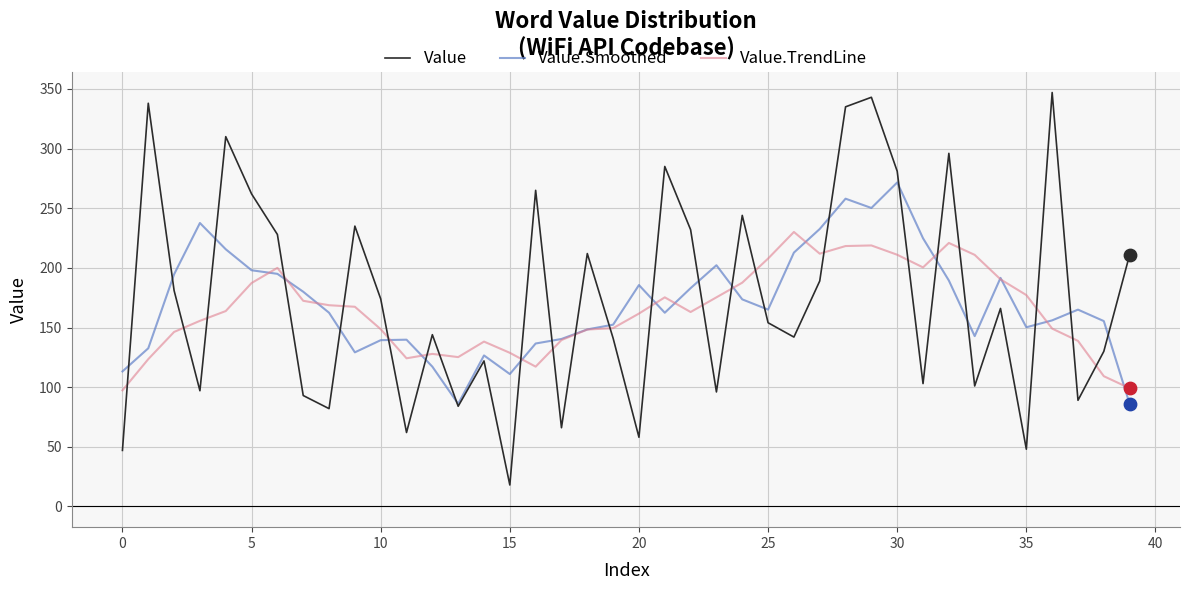

Rank the series by their maximum value, from highest to lowest.

Value, Value.Smoothed, Value.TrendLine